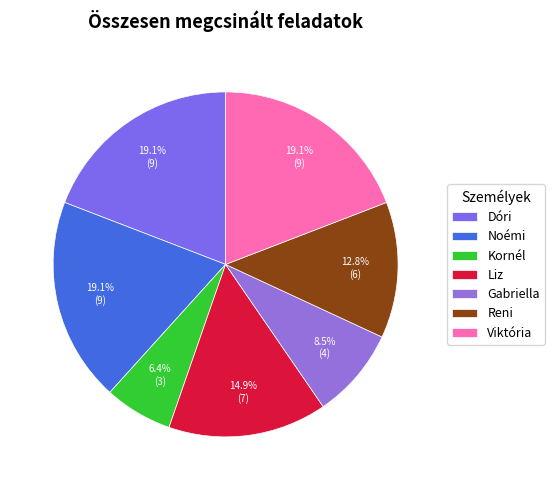

Is it true that Viktória is 19% of the pie?

True